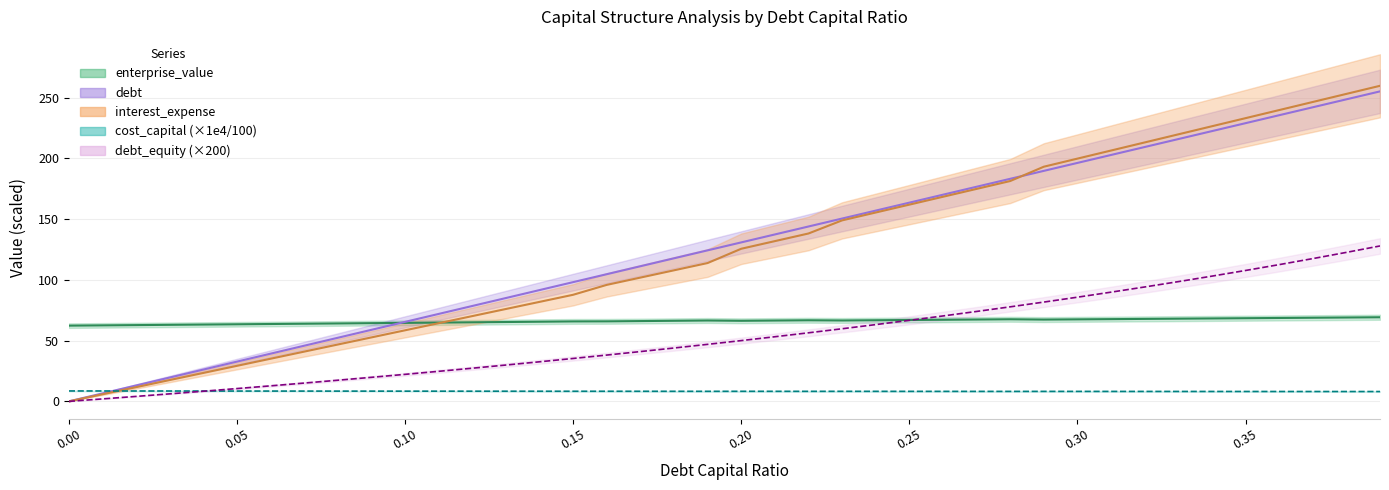

What is the total value across all series at 0.36?

664.3